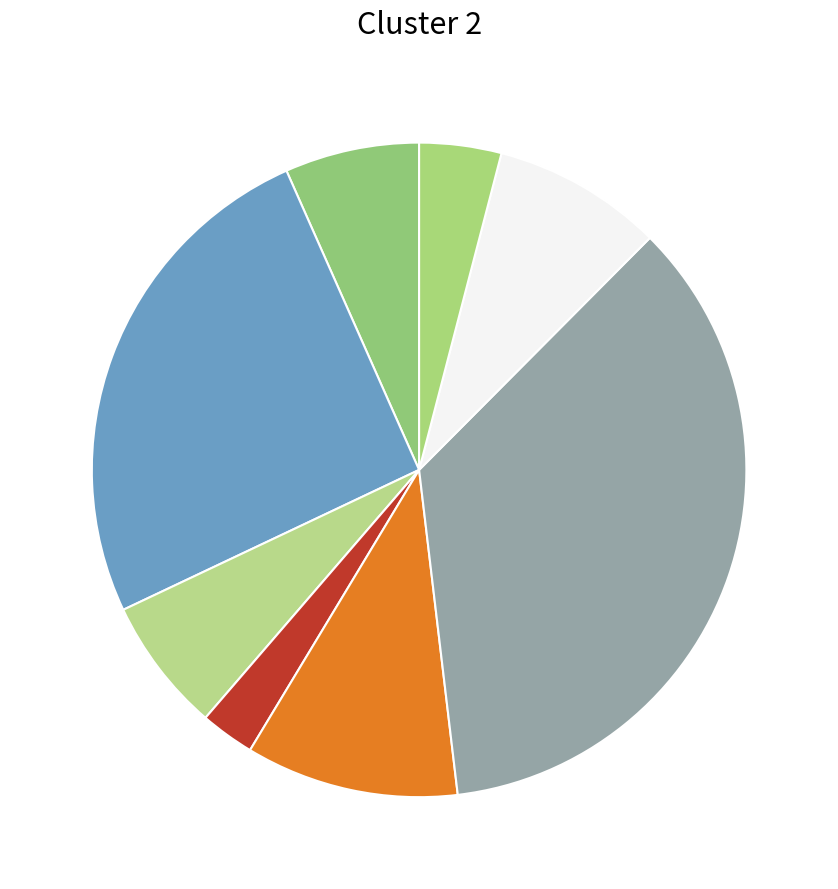

How many slices are in this pie chart?

8